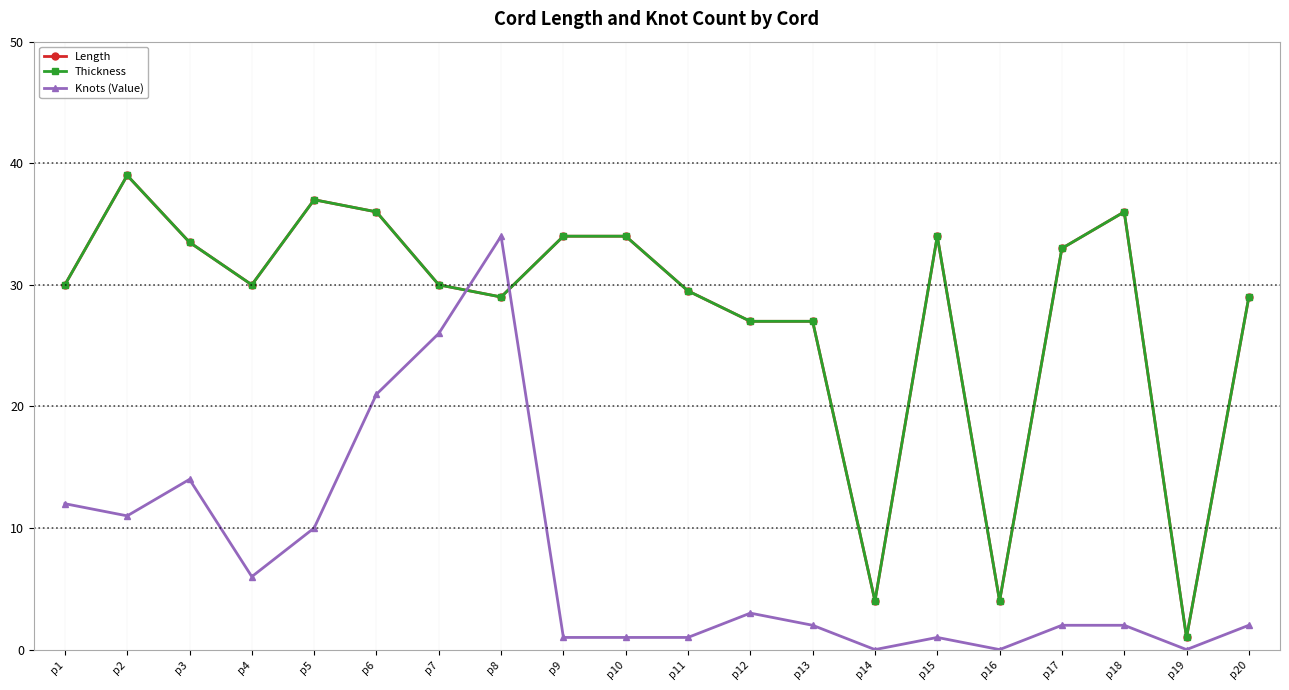

Does the chart have visible grid lines?

Yes